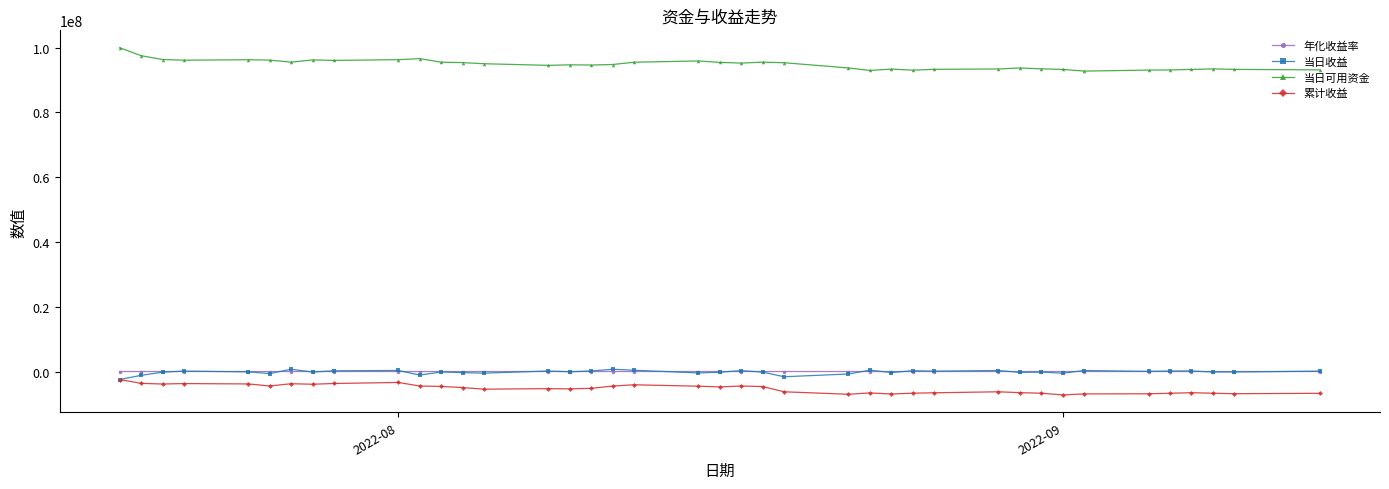

What is the minimum value for 当日收益?

-2472930.0